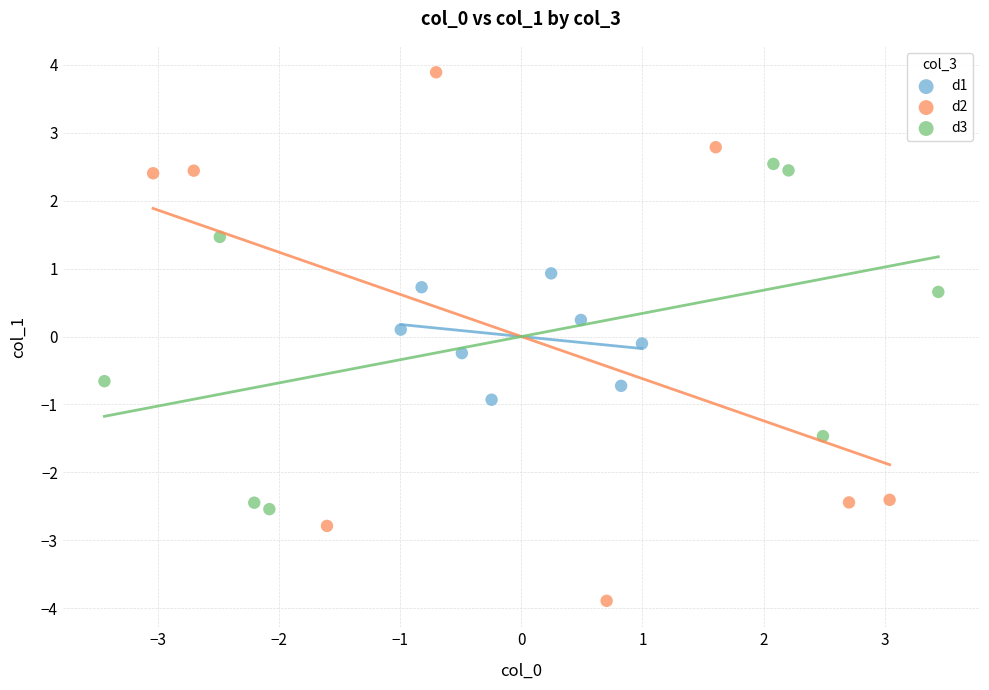

Which series contains the highest Y value?

d2